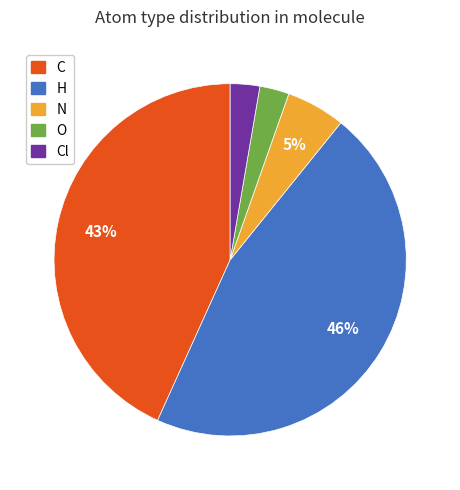

Is there any slice that represents more than half of the pie?

No